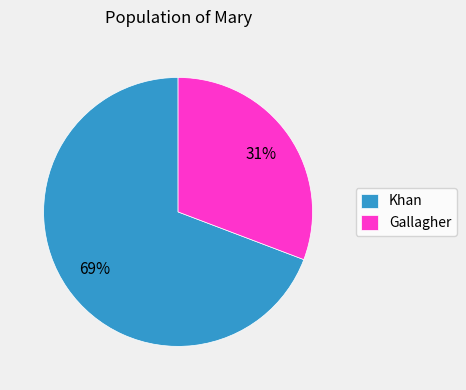

What is the smallest slice in the pie chart?

Gallagher